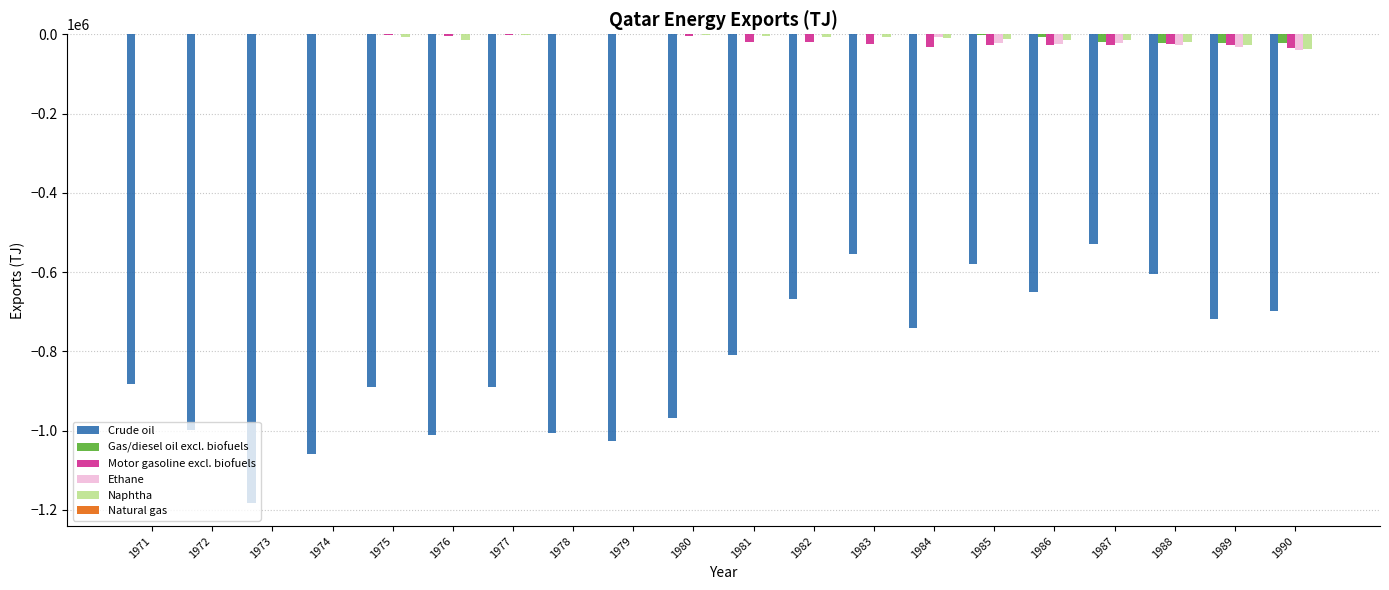

True or false: Ethane has a value of 0 at 1979.

True